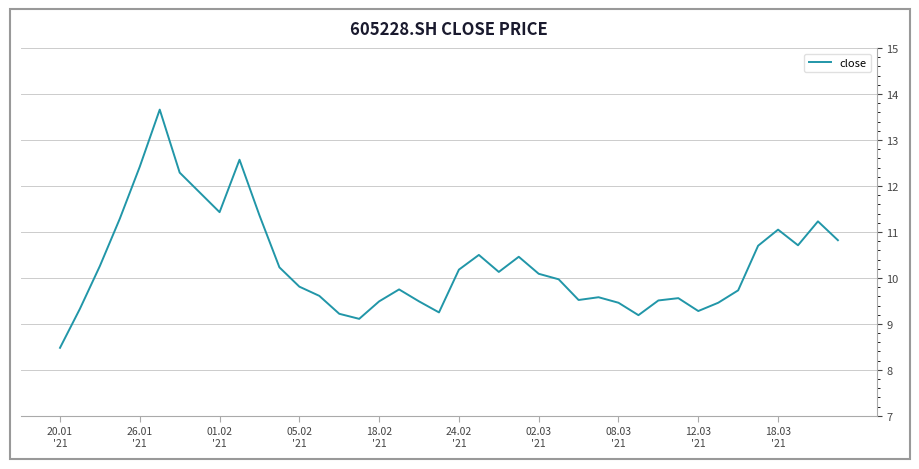

What is the difference between the maximum and minimum values?

5.2